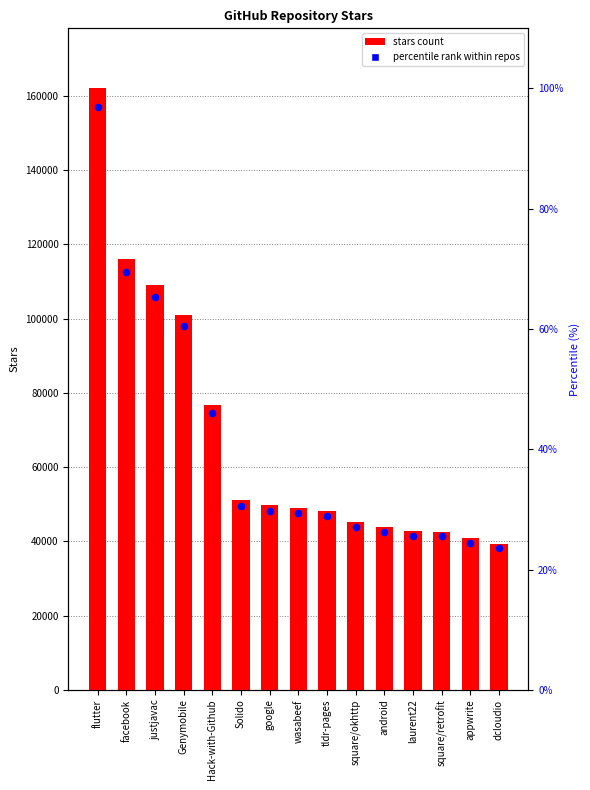

Which series has the largest Y range (max minus min)?

stars